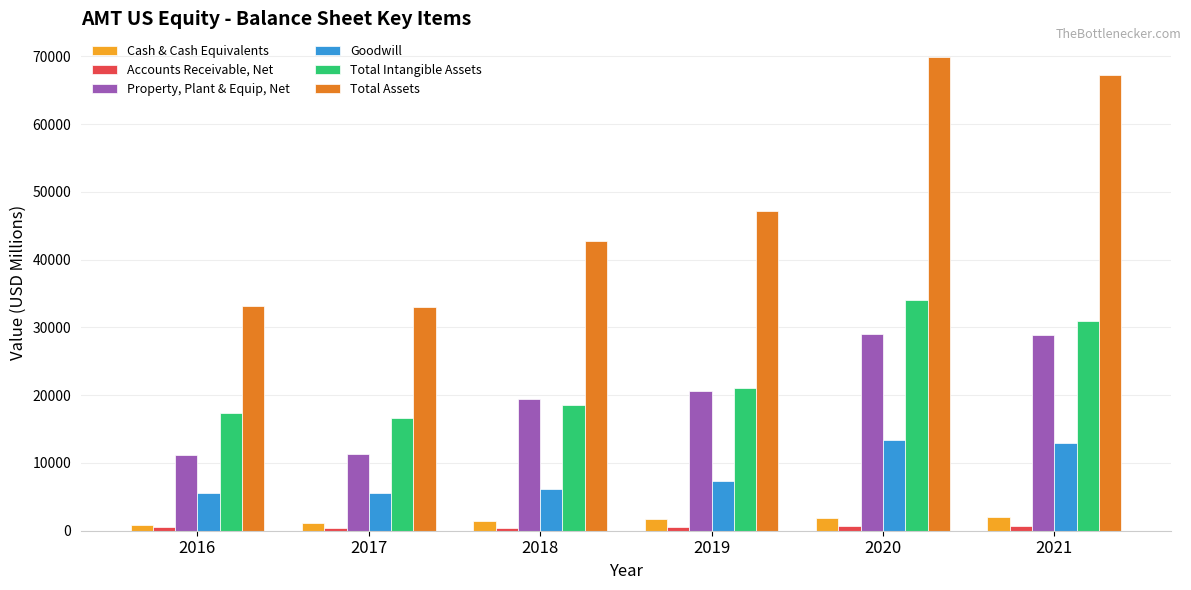

The Total Assets series shows 10497.4 at 2016. True or false?

False